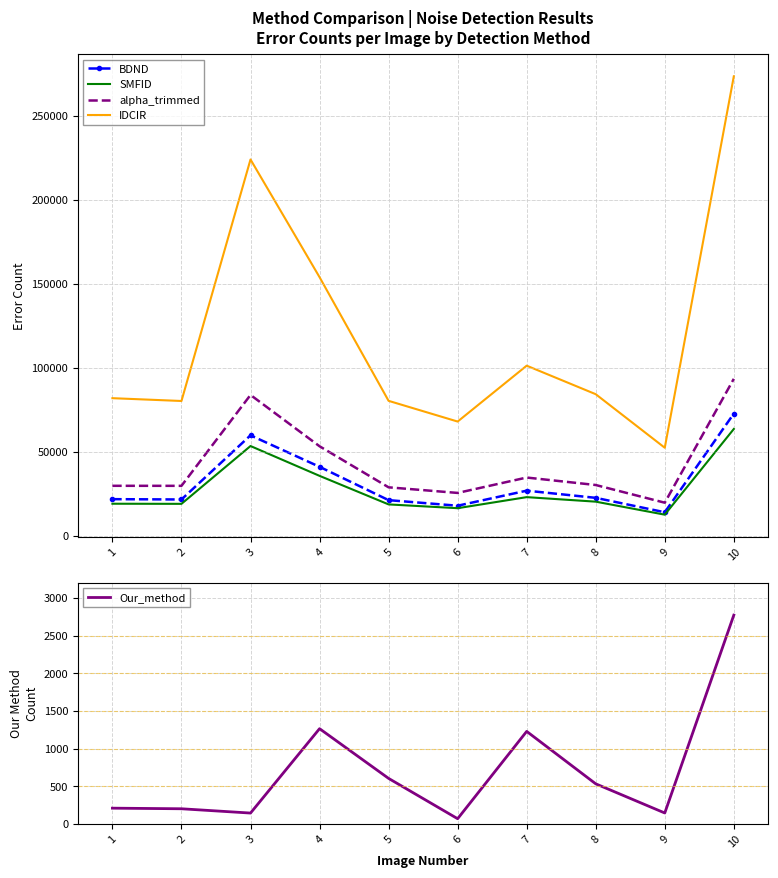

What is the total value across all series at 1?

152614